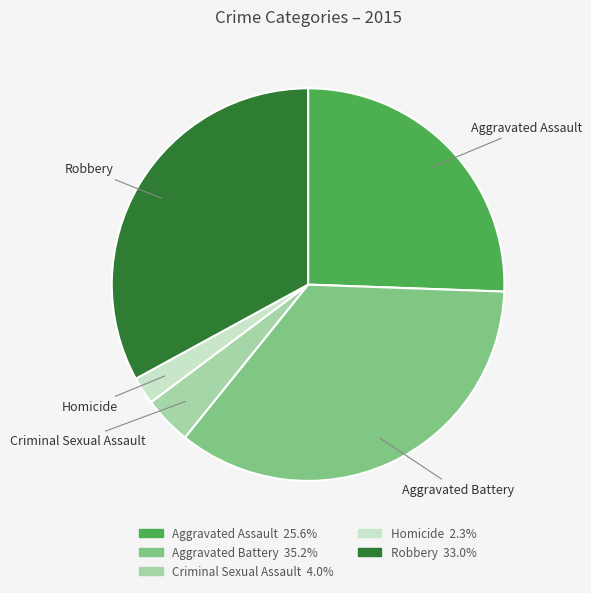

The Aggravated Assault slice represents 26% of the pie. True or false?

True